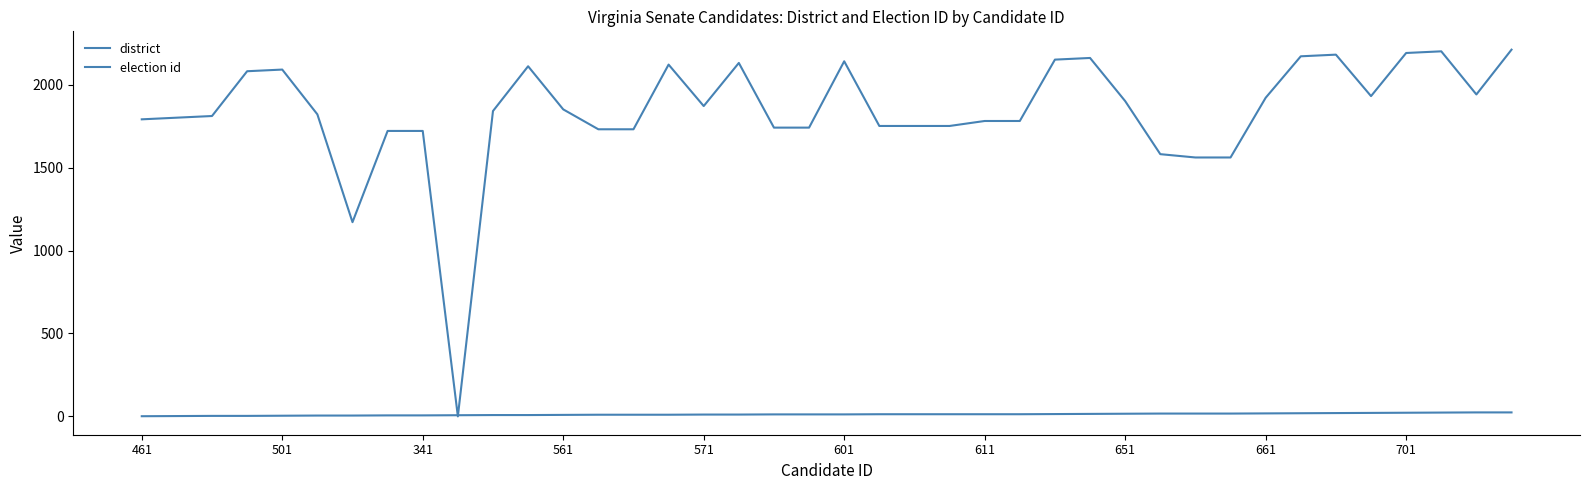

How many lines are shown in the chart?

2